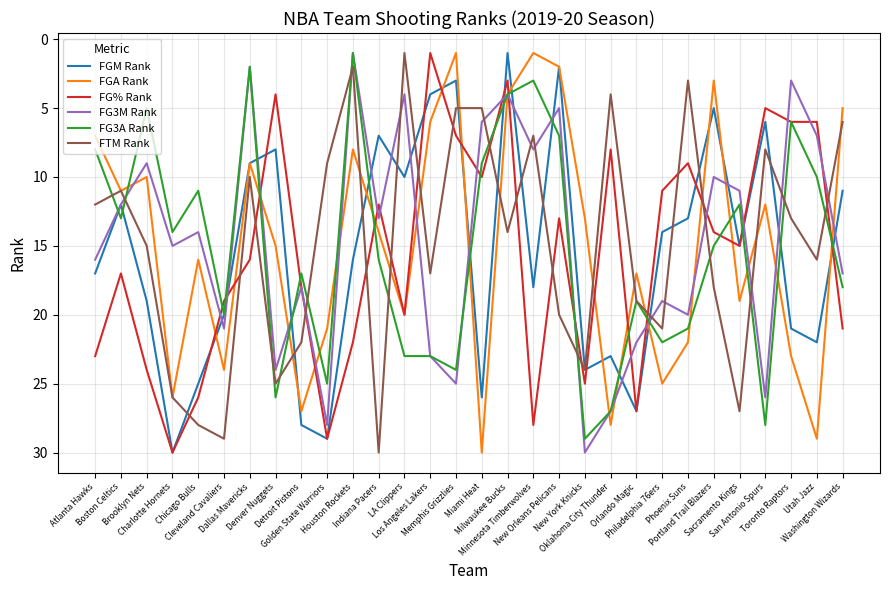

Reading left to right, what are all the values shown in this chart?

FGM Rank: 17	12	19	30	25	20	9	8	28	29	16	7	10	4	3	26	1	18	2	24	23	27	14	13	5	15	6	21	22	11
FGA Rank: 7	11	10	26	16	24	9	15	27	21	8	14	20	6	1	30	4	1	2	13	28	17	25	22	3	19	12	23	29	5
FG% Rank: 23	17	24	30	26	19	16	4	18	29	22	12	20	1	7	10	3	28	13	25	8	27	11	9	14	15	5	6	6	21
FG3M Rank: 16	12	9	15	14	21	2	24	18	28	1	13	4	23	25	6	4	8	5	30	27	22	19	20	10	11	26	3	7	17
FG3A Rank: 8	13	5	14	11	20	2	26	17	25	1	16	23	23	24	9	4	3	7	29	27	19	22	21	15	12	28	6	10	18
FTM Rank: 12	11	15	26	28	29	10	25	22	9	2	30	1	17	5	5	14	7	20	24	4	19	21	3	18	27	8	13	16	6